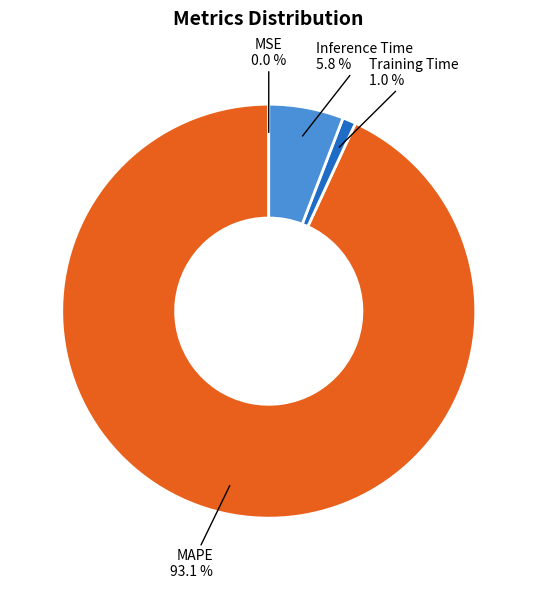

Which category has the biggest portion of the pie?

MAPE